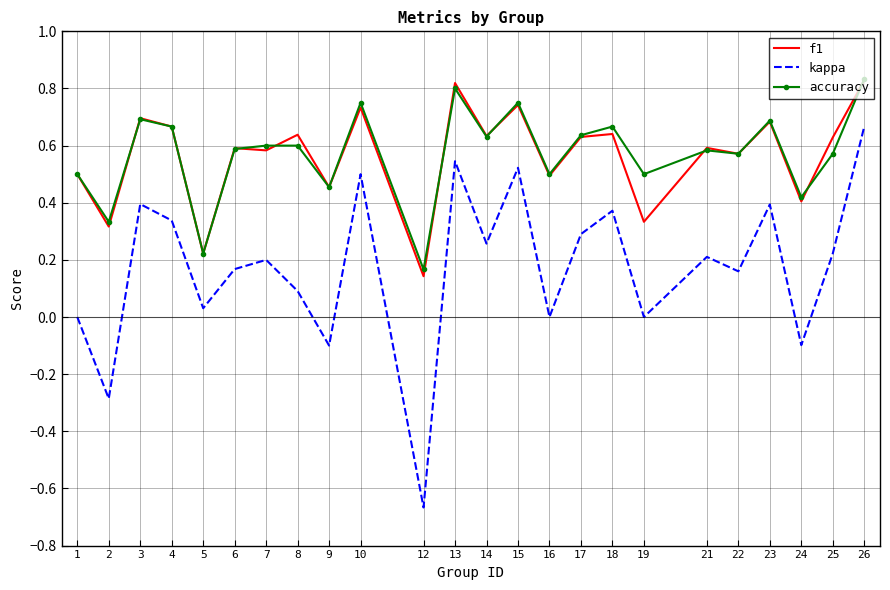

True or false: f1 has a value of 0.8 at 22.

False